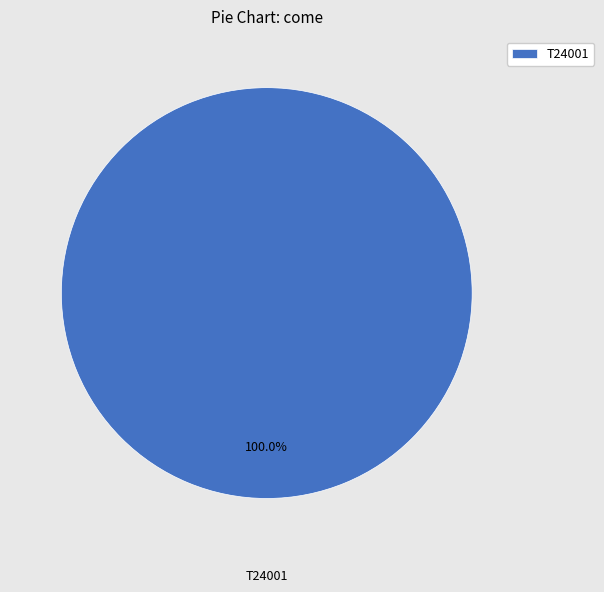

Rank the categories by value from highest to lowest.

T24001